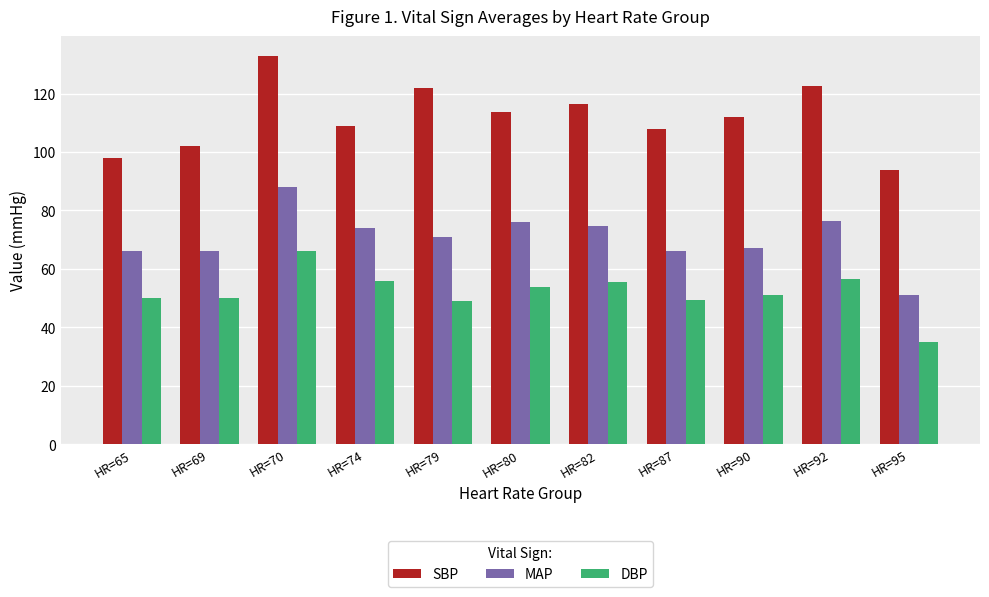

Which series has the widest spread of values?

SBP